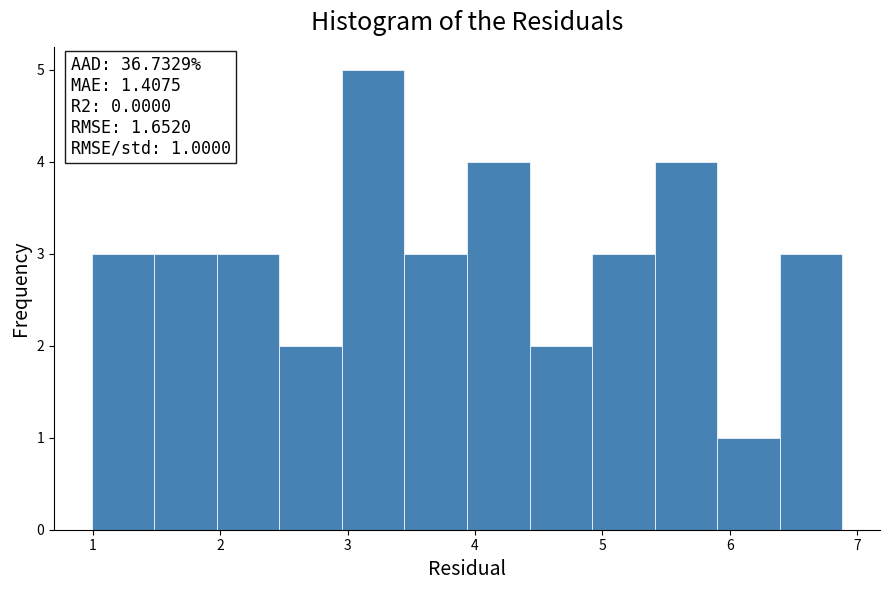

Which range on the x-axis has the tallest bar?

3.0 to 3.4